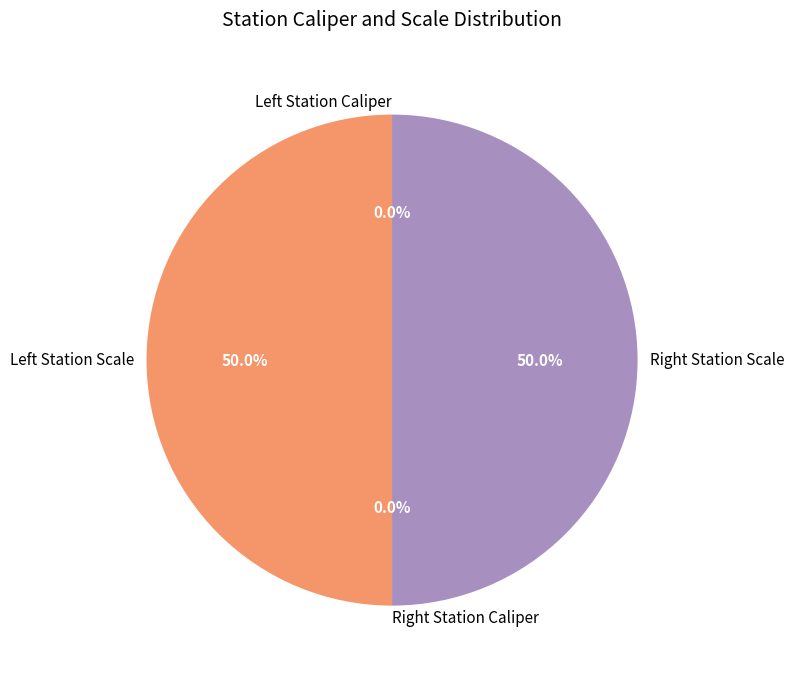

How many slices are in this pie chart?

4